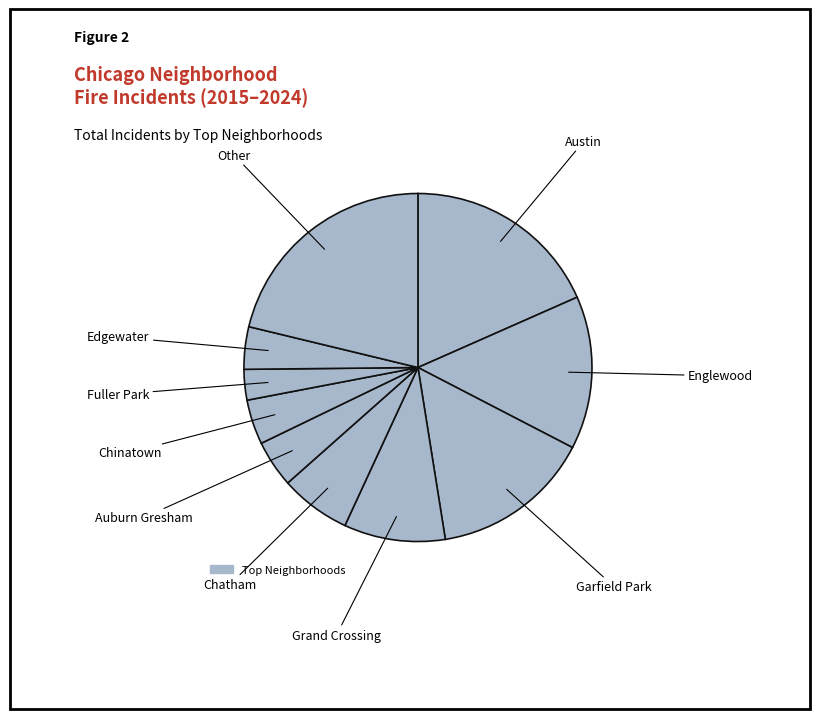

How many segments does this pie chart have?

10